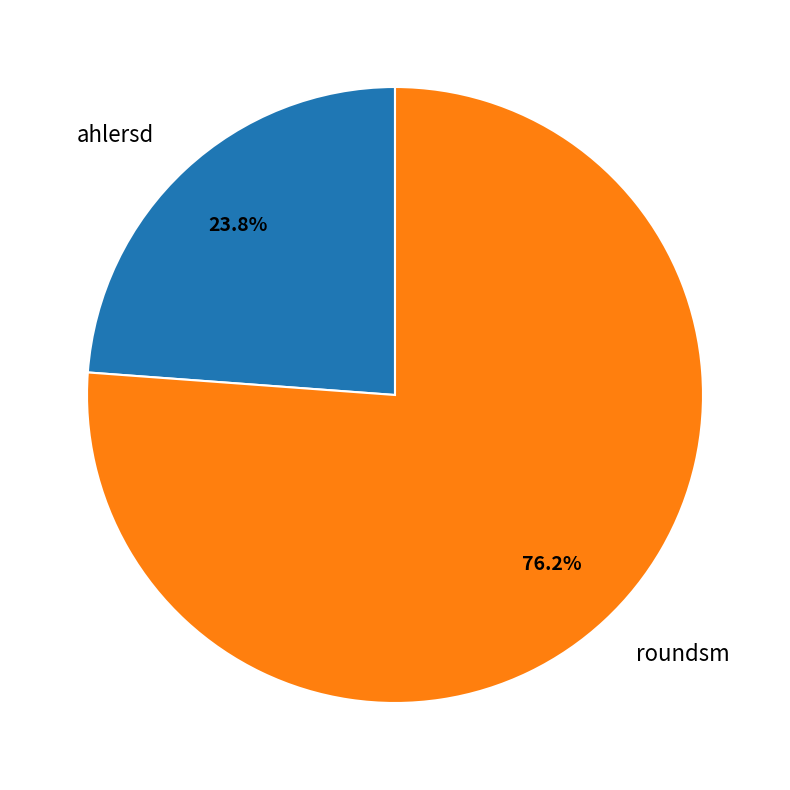

What is the total percentage of ahlersd and roundsm?

100.0%